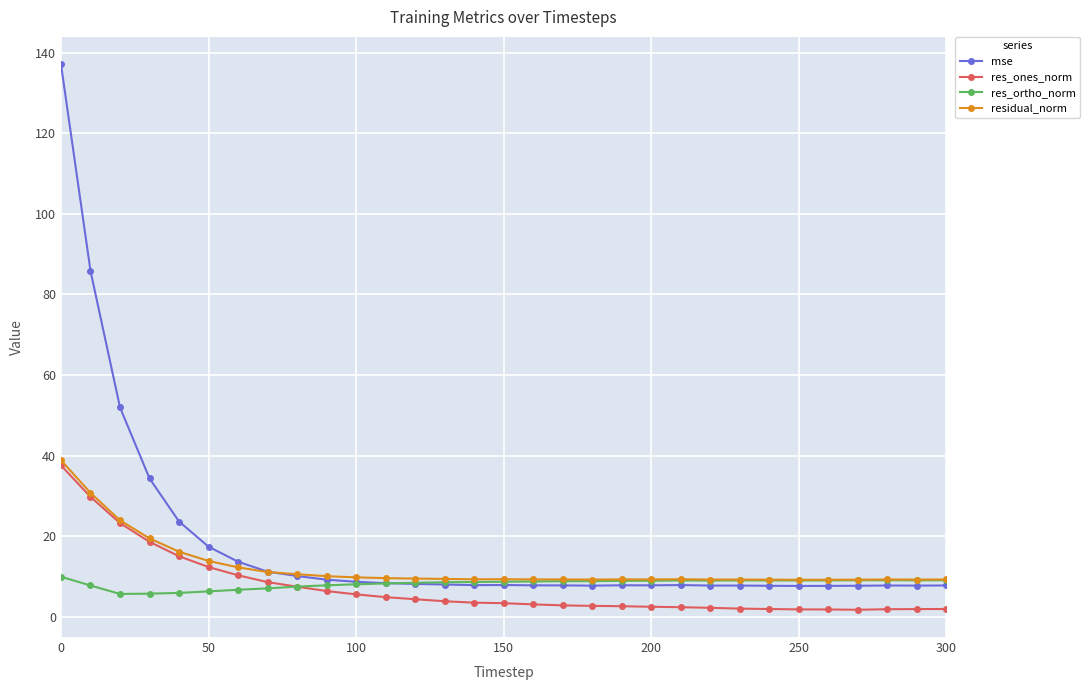

What is the minimum value for residual_norm?

9.2